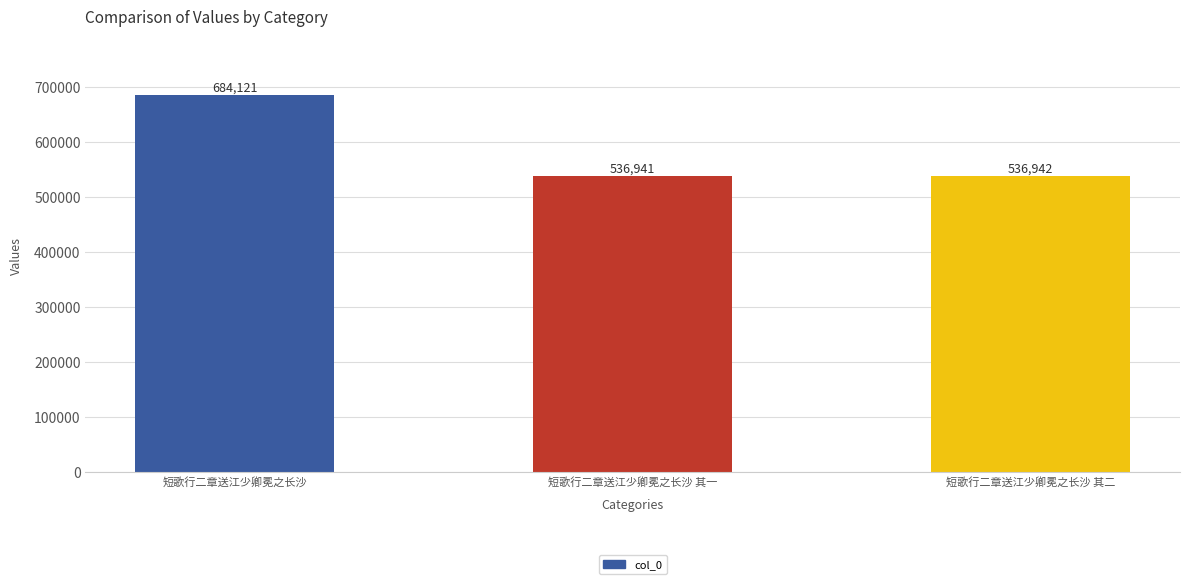

Approximately how many times larger is the value at 短歌行二章送江少卿冕之长沙 其一 compared to 短歌行二章送江少卿冕之长沙?

0.8